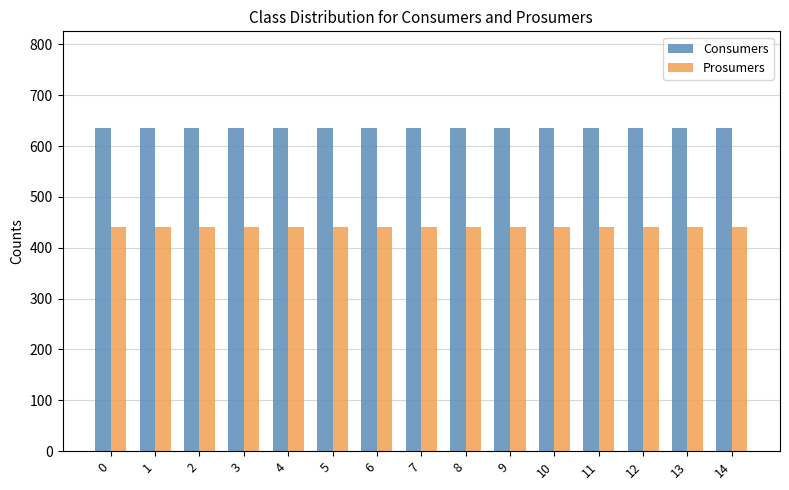

What is the spread (max minus min) of values at 9?

195